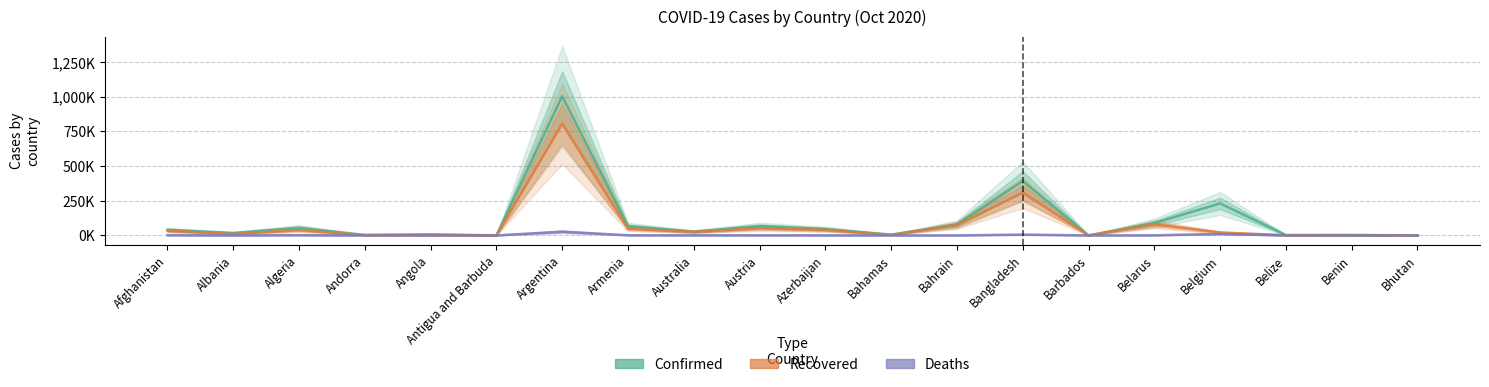

The value of Recovered at Albania is 3.3. True or false?

False